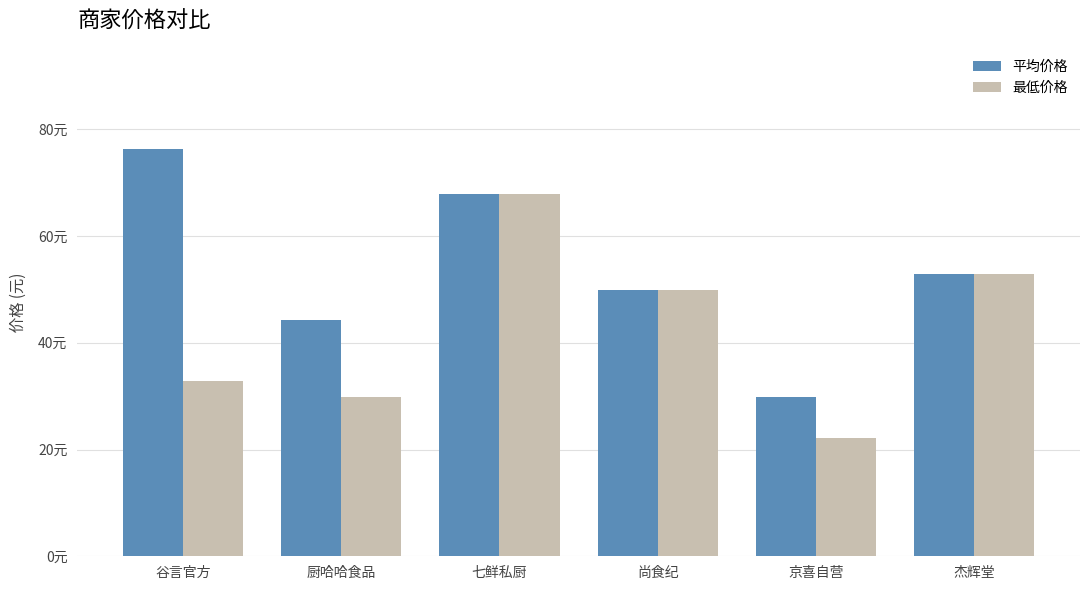

At how many categories does at least one series exceed 41?

5